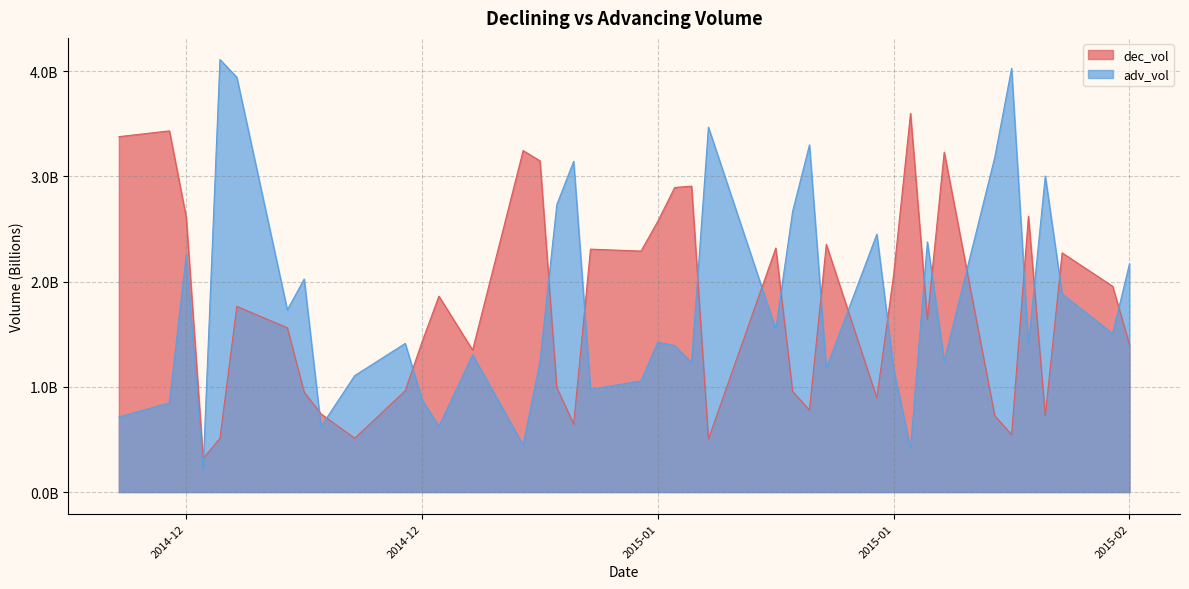

What is the sum of the adv_vol values at 2015-01-16 and 2015-02-03?

7.5